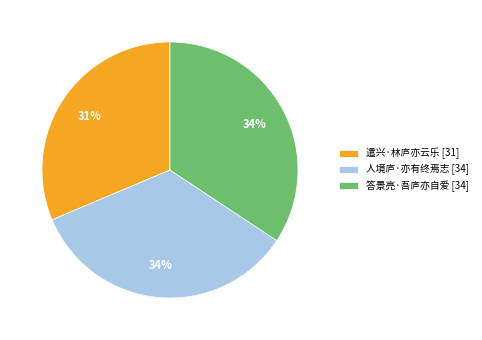

Combined, do 遣兴·林庐亦云乐 [31] and 答景亮·吾庐亦自爱 [34] account for over 50%?

Yes